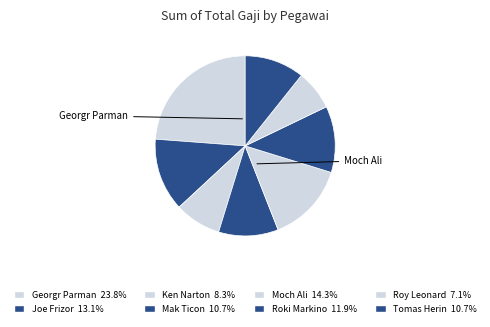

How many slices are in this pie chart?

8